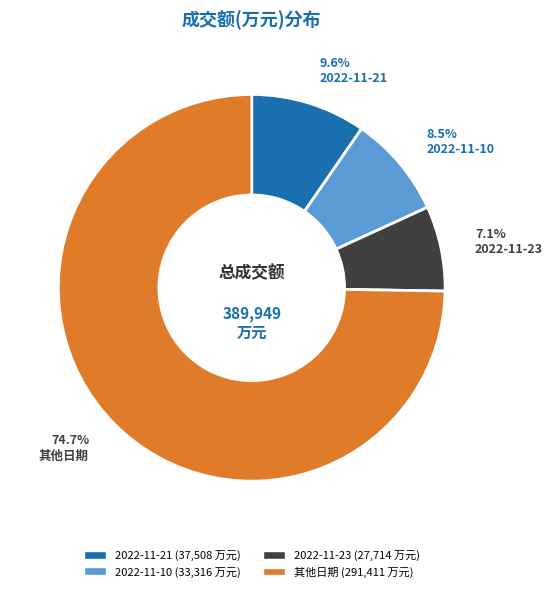

Is there a majority slice in this chart?

Yes